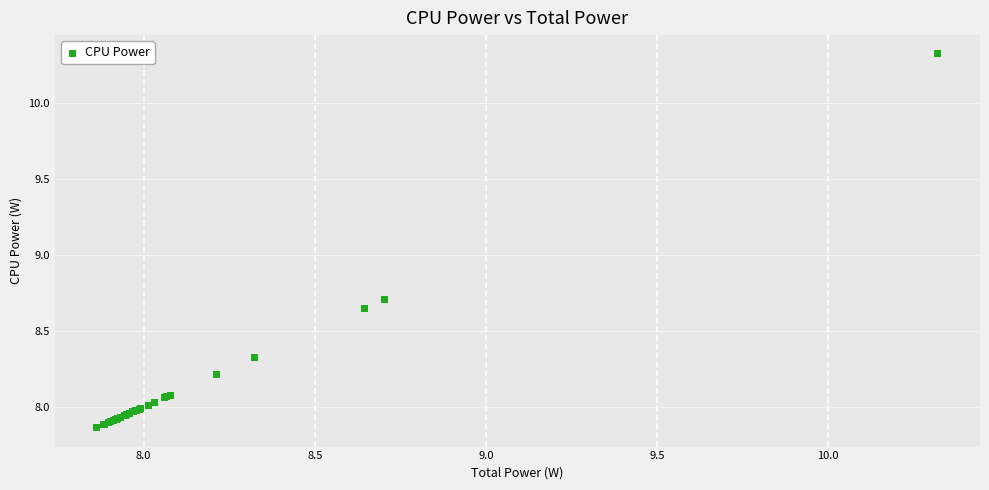

What Y value in the scatter plot is closest to 9?

8.7